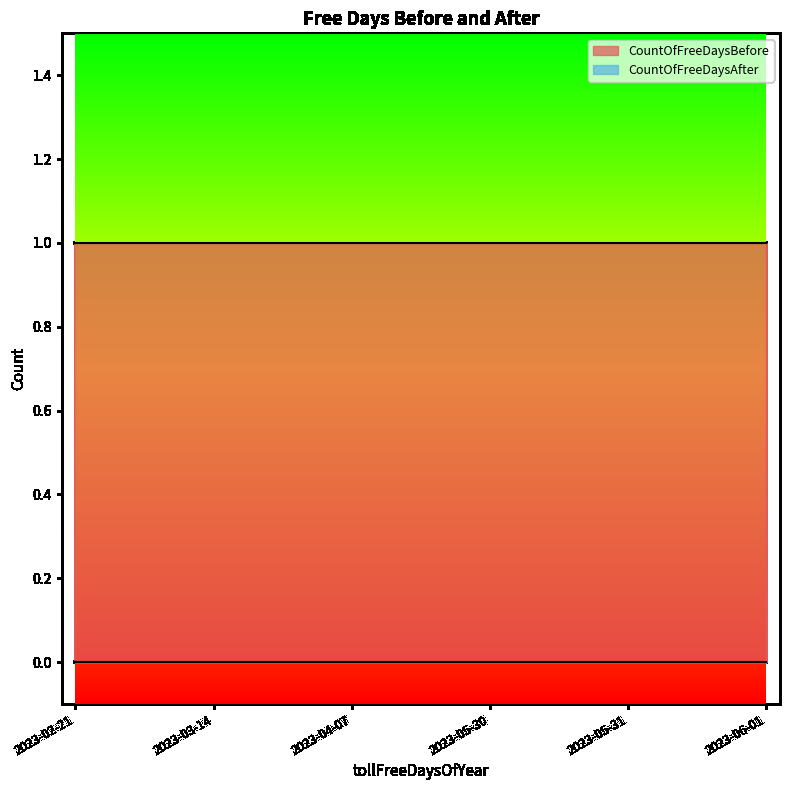

What is the total value across all series at 2023-04-07?

1